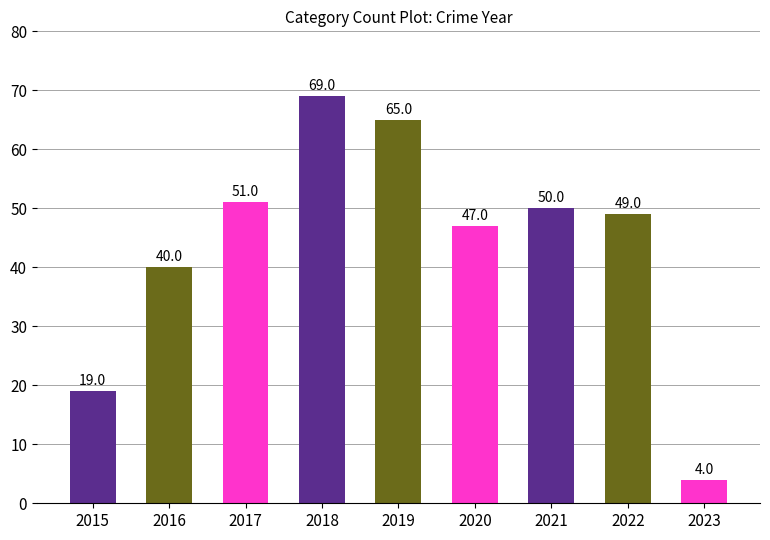

What is the change in value from 2021 to 2023?

-46